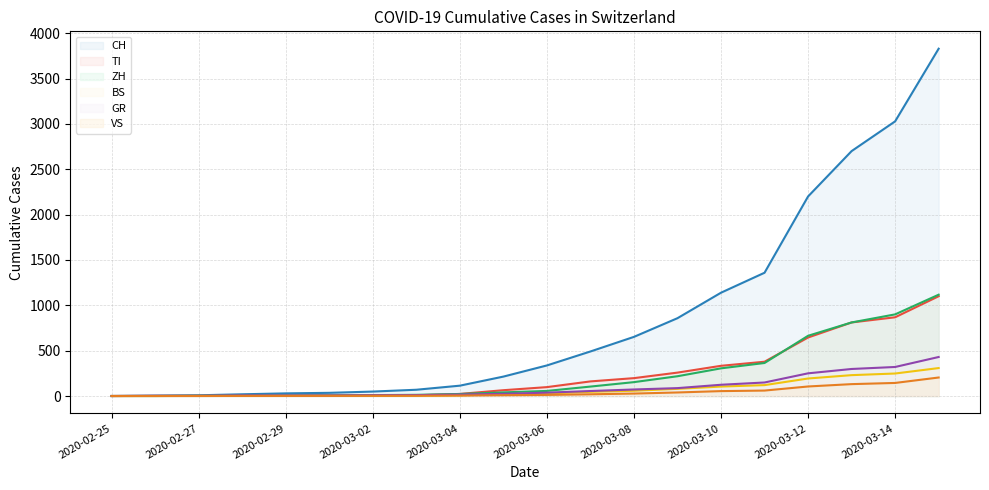

What is the maximum value shown in the chart?

3829